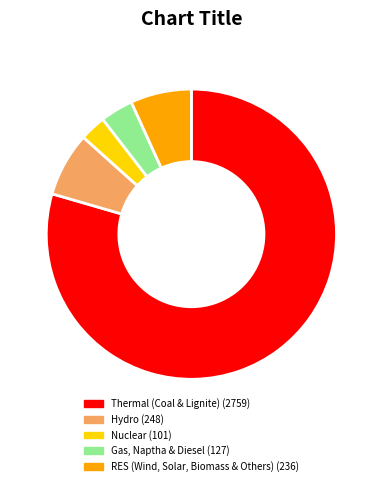

Is there any slice that represents more than half of the pie?

Yes